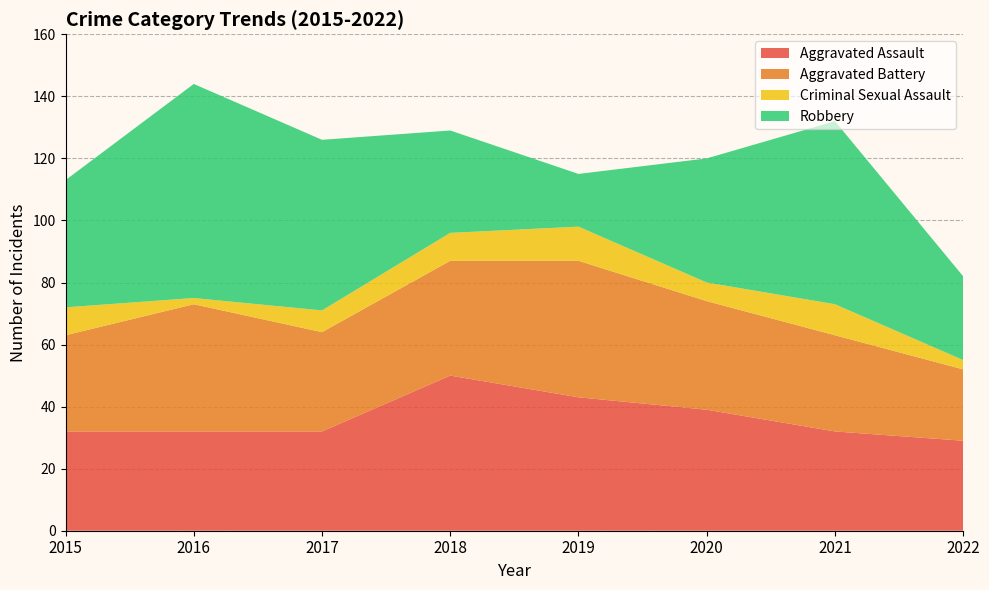

Reading right to left, what are all the values shown in this chart?

Aggravated Assault: 29	32	39	43	50	32	32	32
Aggravated Battery: 23	31	35	44	37	32	41	31
Criminal Sexual Assault: 3	10	6	11	9	7	2	9
Robbery: 27	59	40	17	33	55	69	41